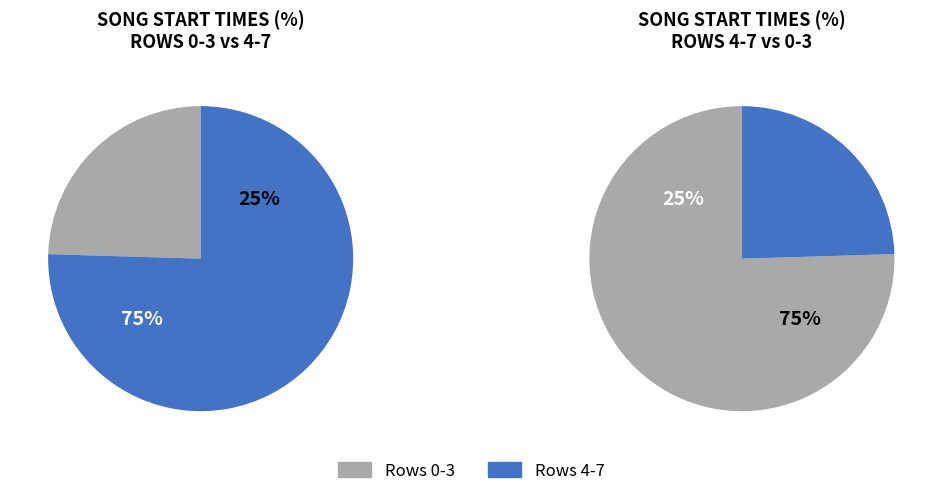

True or false: Row 7 accounts for 32% of the total.

False